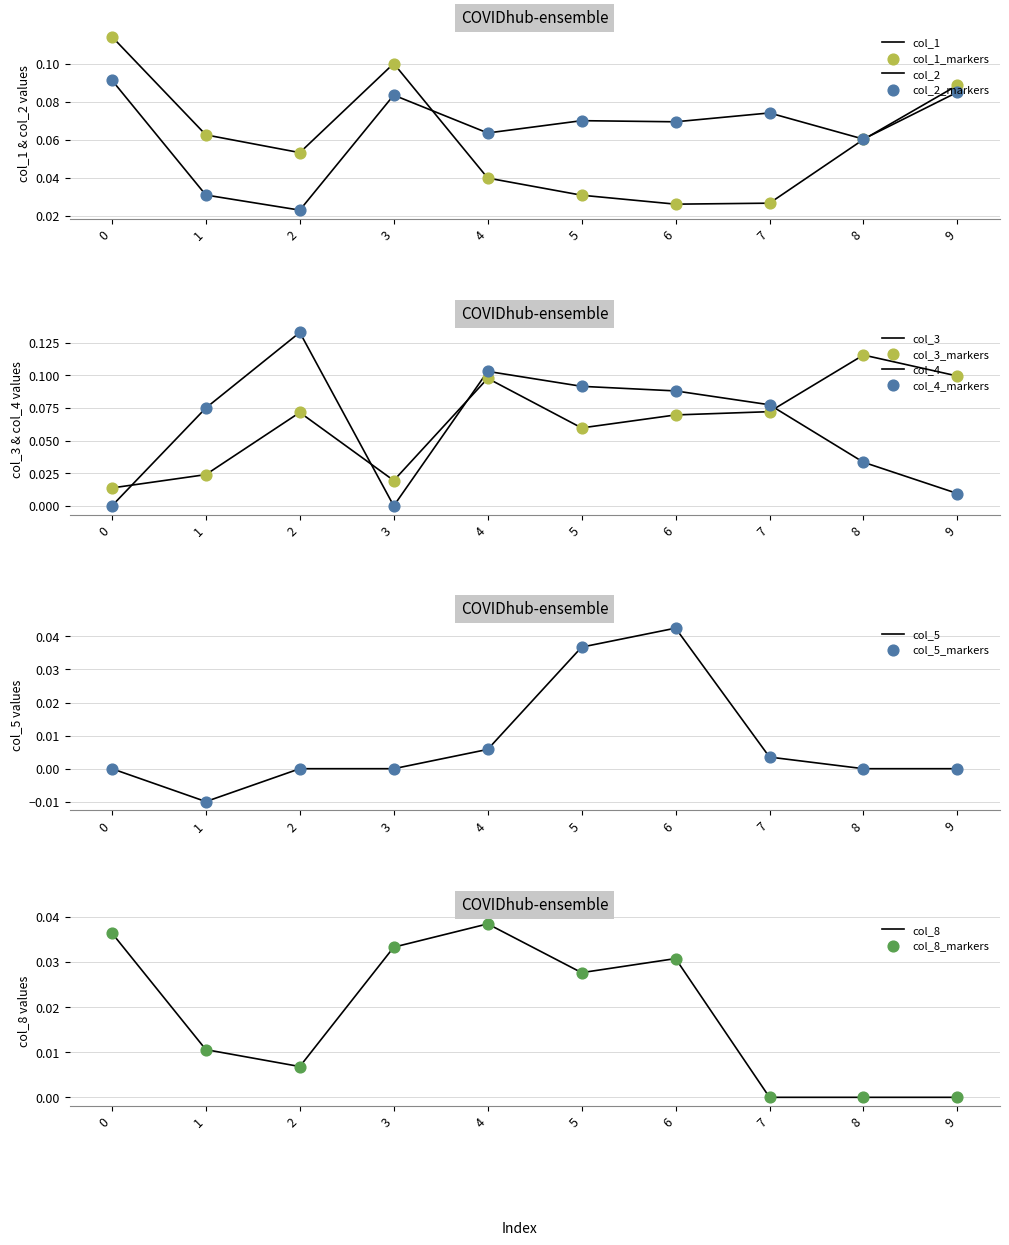

Which series has the largest total across all categories?

col_2